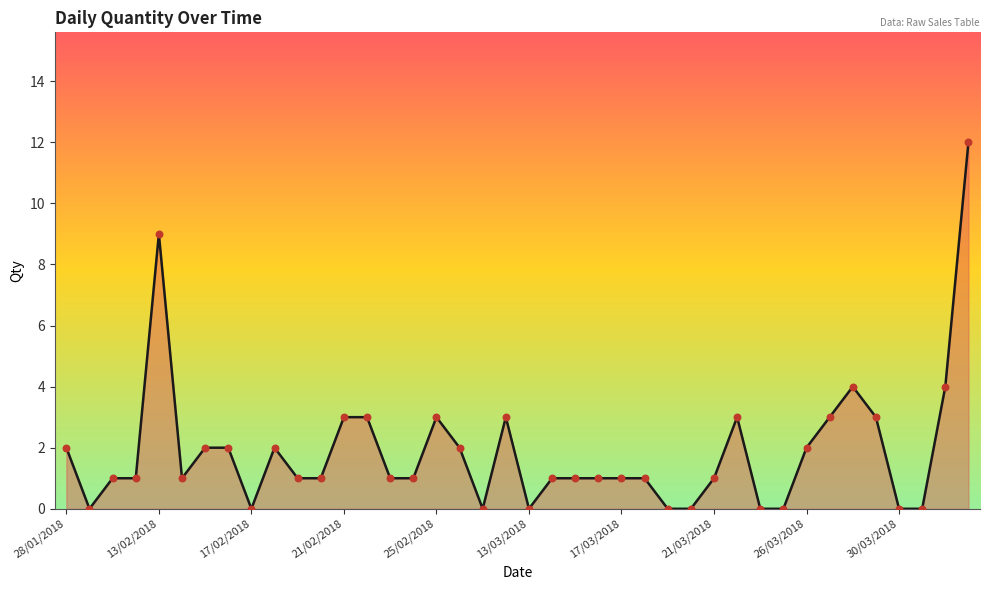

What is the difference between the maximum and minimum values?

12